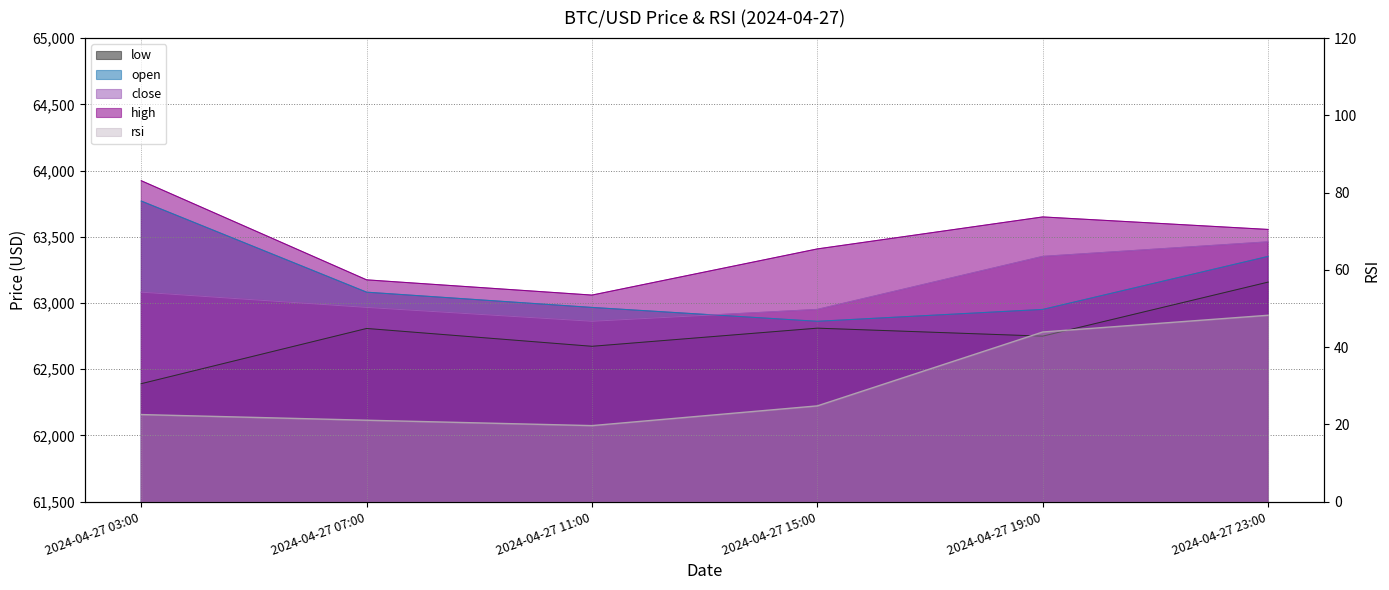

How many lines are shown in the chart?

5